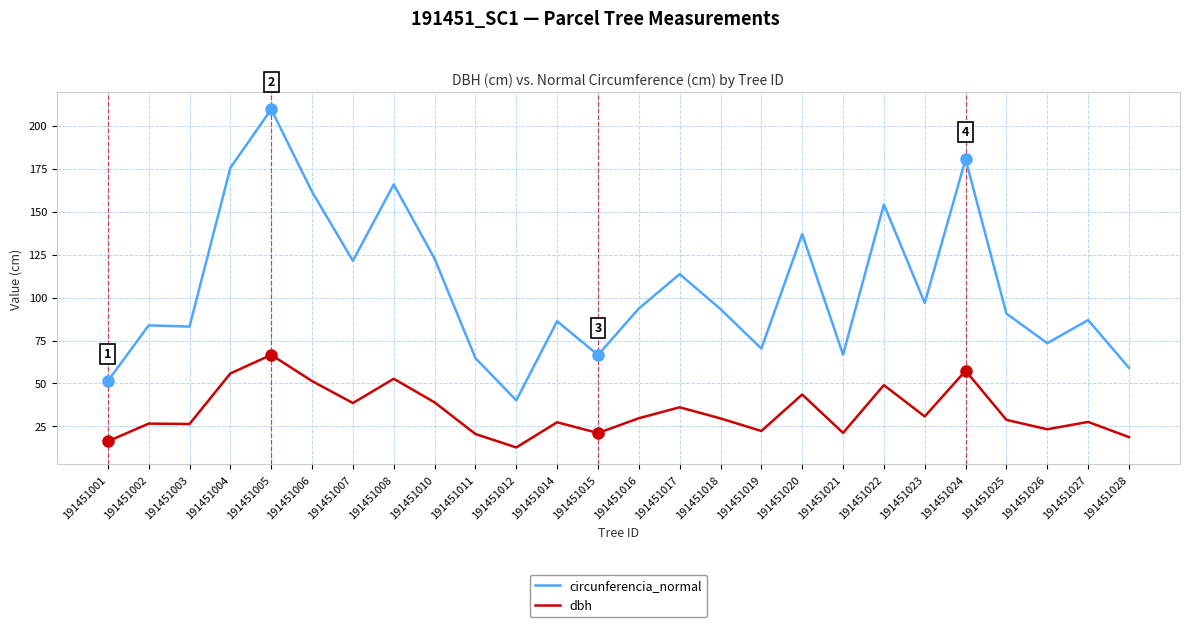

Count the number of data series in this chart.

2